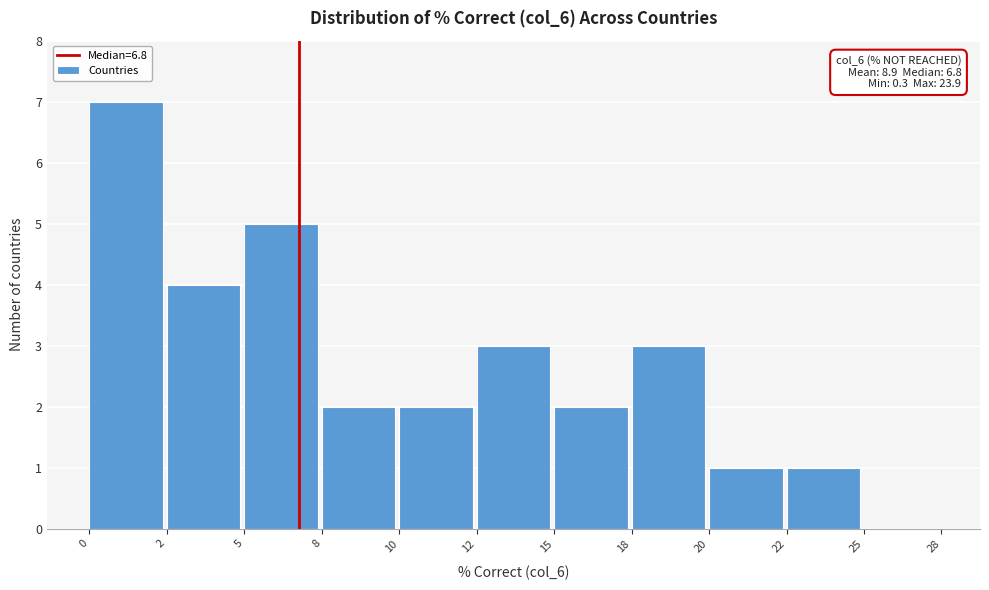

Reading right to left, what are all the values shown in this chart?

25=0	22=1	20=1	18=3	15=2	12=3	10=2	8=2	5=5	2=4	0=7